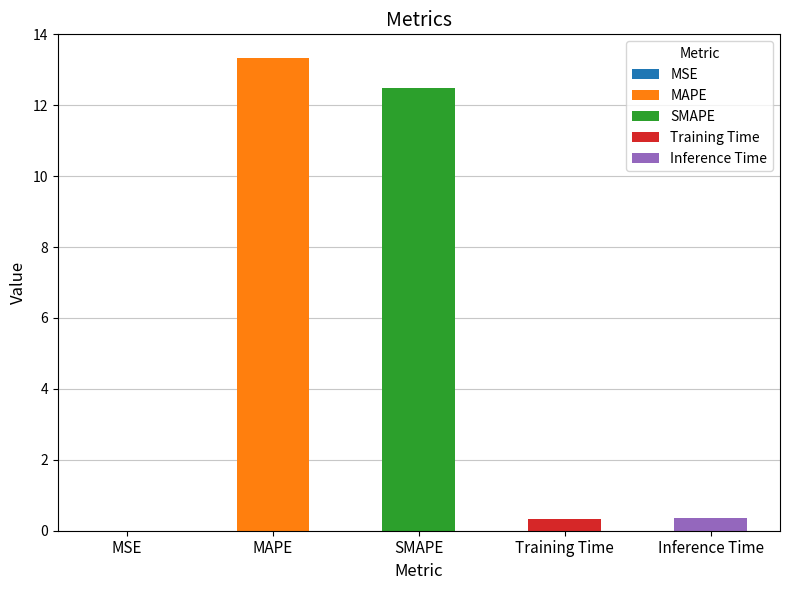

Reading right to left, list all the values displayed in this chart.

0.4	0.3	12.5	13.3	0.0